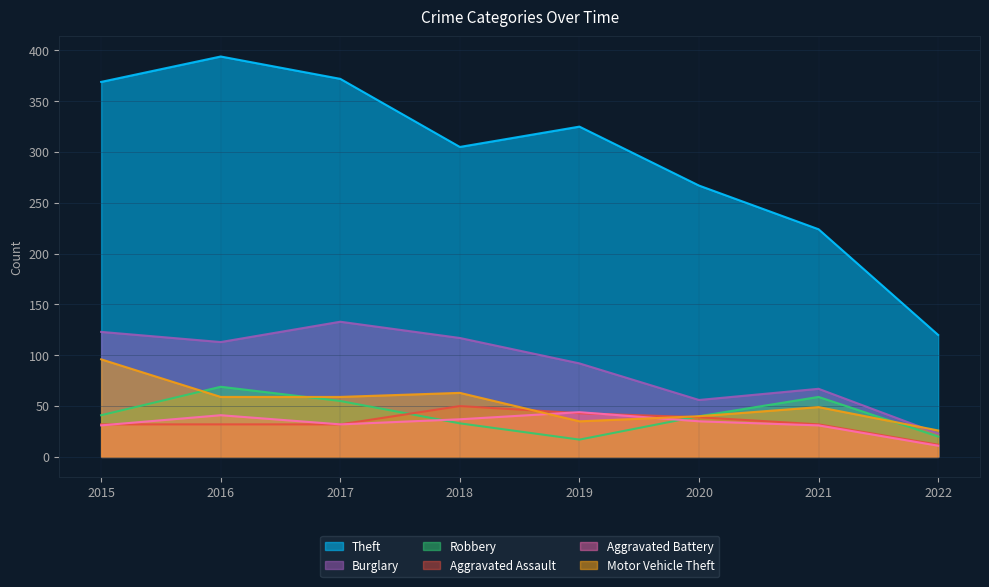

Which series has the largest range (max minus min)?

Theft